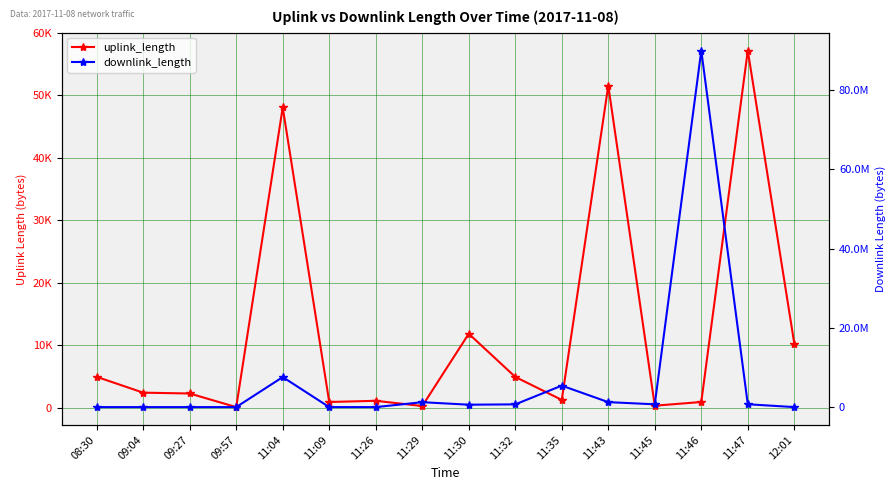

Reading left to right, transcribe all the data shown in this chart.

uplink_length: 08:30=4977	09:04=2443	09:27=2311	09:57=132	11:04=48071	11:09=952	11:26=1142	11:29=304	11:30=11872	11:32=4964	11:35=1284	11:43=51573	11:45=357	11:46=950	11:47=57178	12:01=10305
downlink_length: 08:30=165	09:04=4341	09:27=1359	09:57=3358	11:04=7578567	11:09=847	11:26=2094	11:29=1241733	11:30=610885	11:32=691300	11:35=5424240	11:43=1256468	11:45=708452	11:46=90000961	11:47=718522	12:01=6227